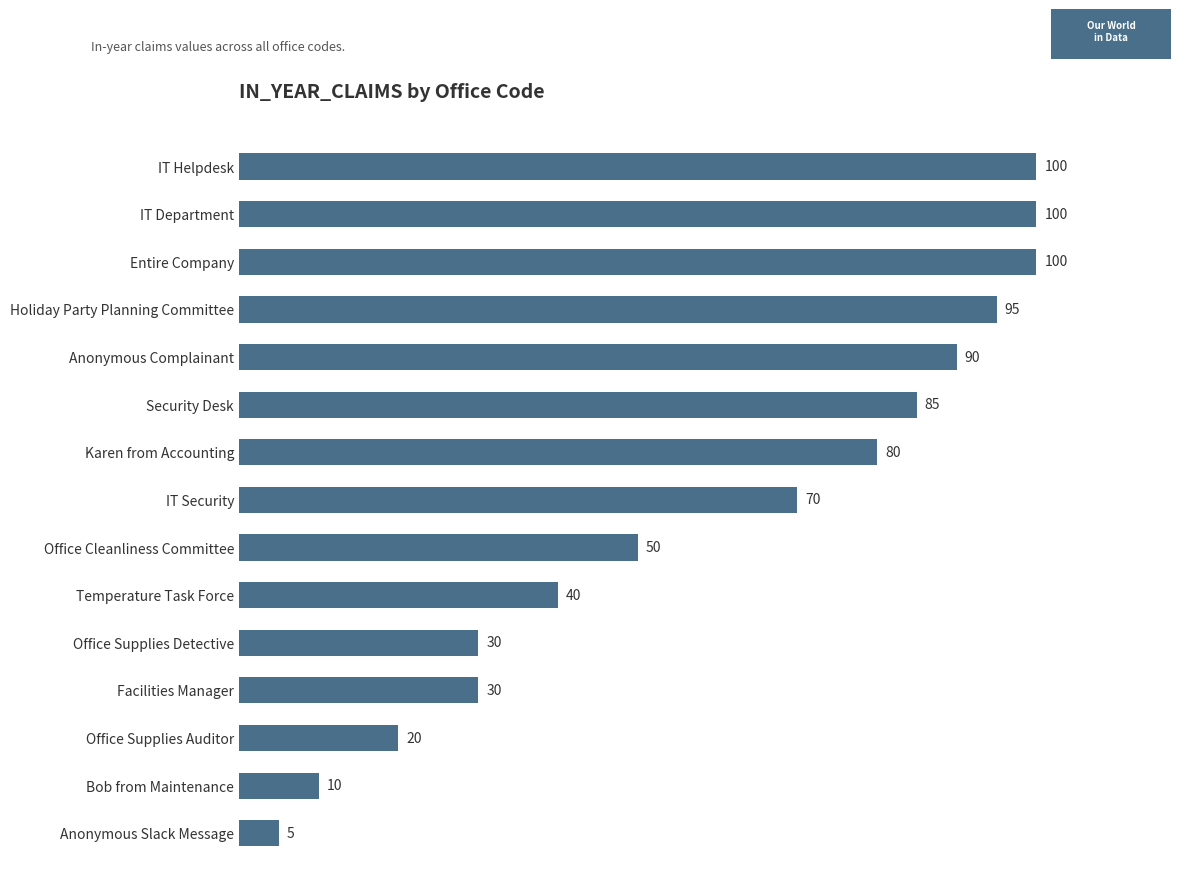

Reading top to bottom, extract all data points from this chart.

IT Helpdesk=100	IT Department=100	Entire Company=100	Holiday Party Planning Committee=95	Anonymous Complainant=90	Security Desk=85	Karen from Accounting=80	IT Security=70	Office Cleanliness Committee=50	Temperature Task Force=40	Office Supplies Detective=30	Facilities Manager=30	Office Supplies Auditor=20	Bob from Maintenance=10	Anonymous Slack Message=5